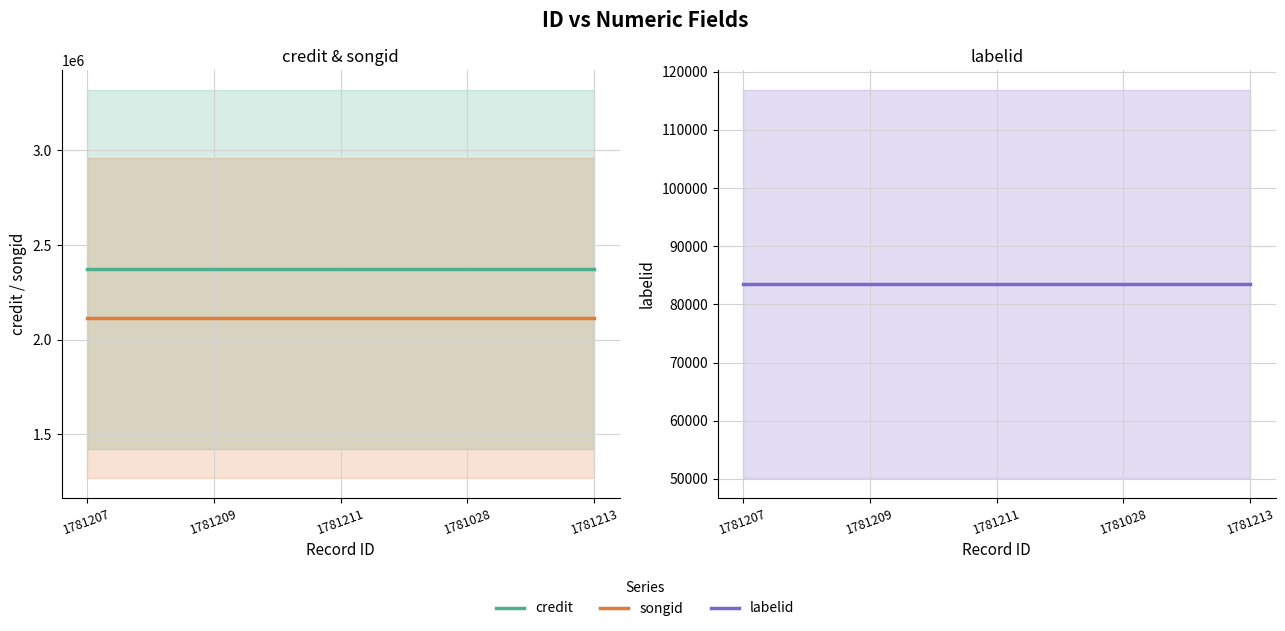

True or false: songid and labelid cross at least once.

False